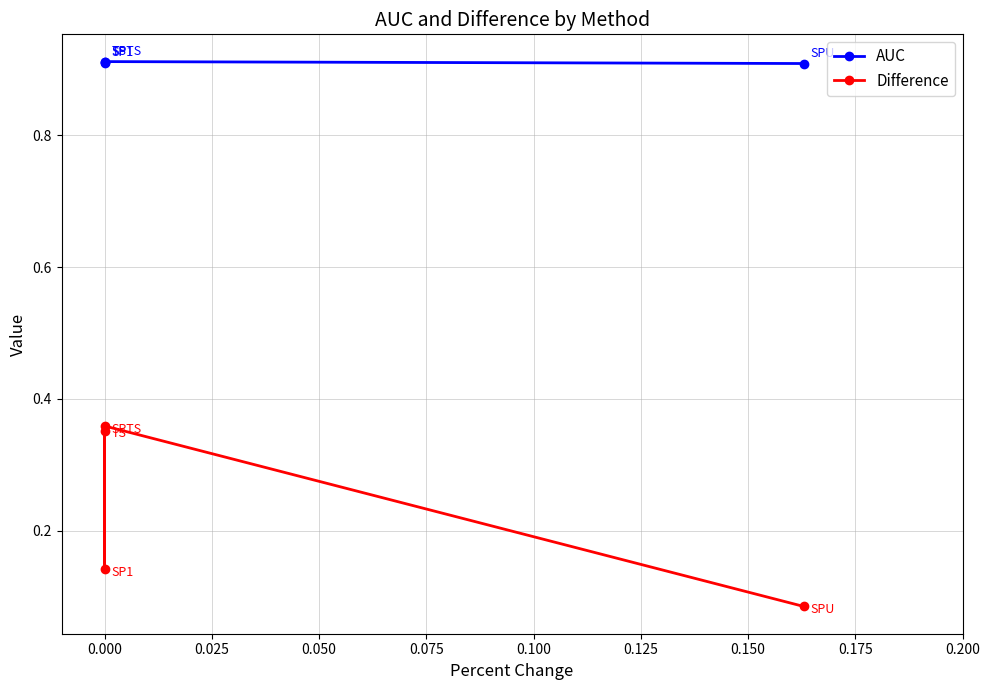

The AUC series shows 0.2 at 0.000. True or false?

False